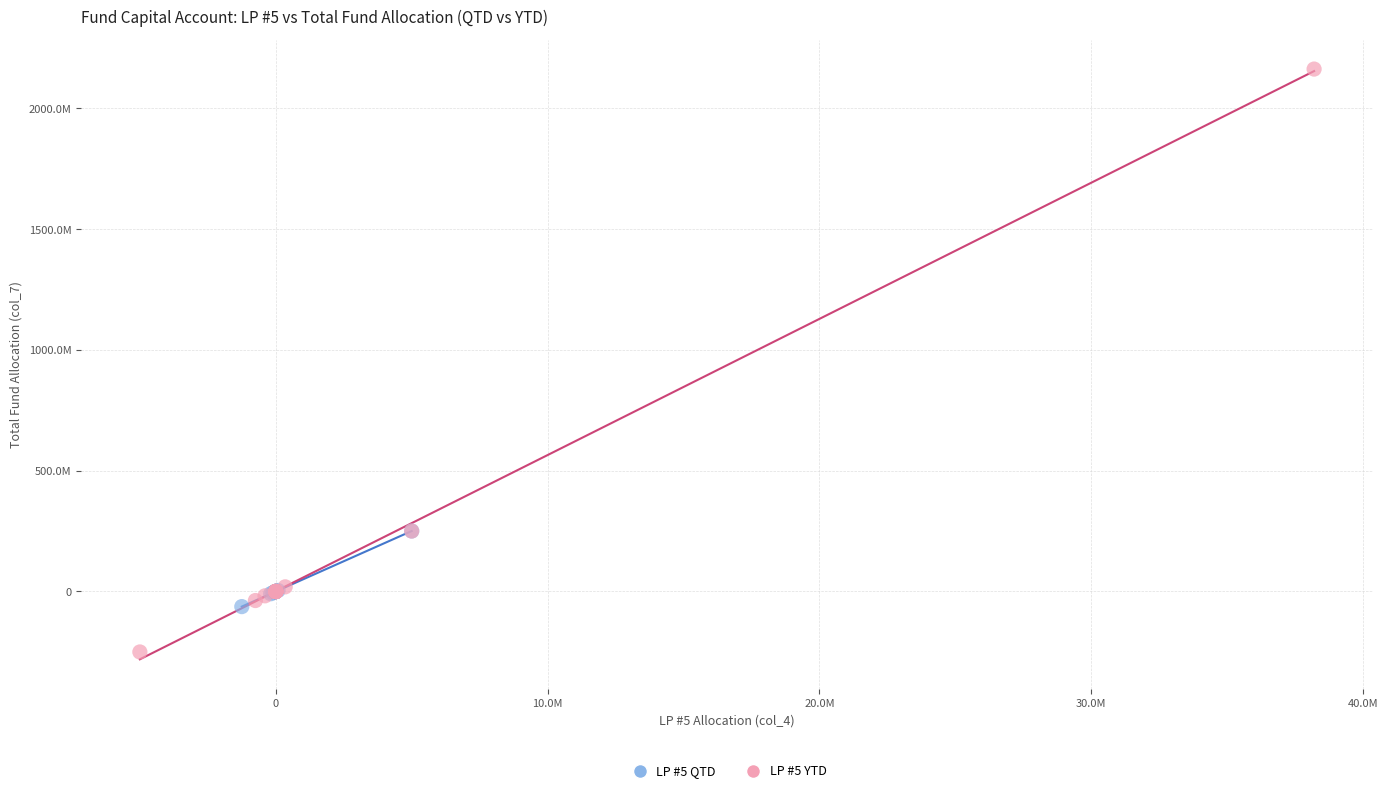

Which series reaches the maximum Y coordinate?

LP #5 YTD